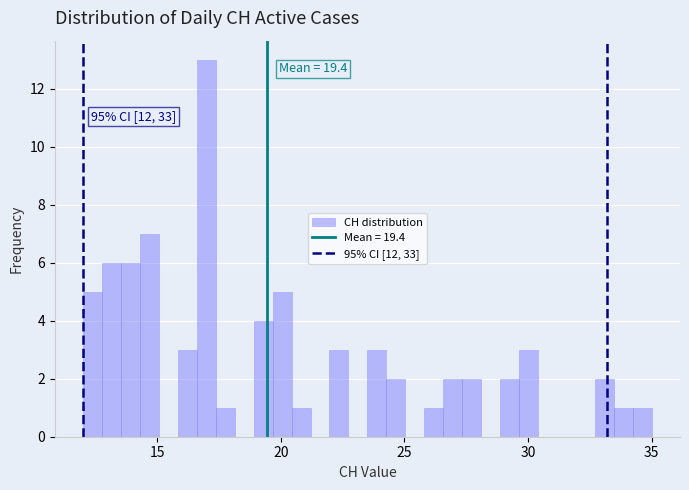

Read against the x-axis, roughly where is the centre of the tallest bar?

17.0